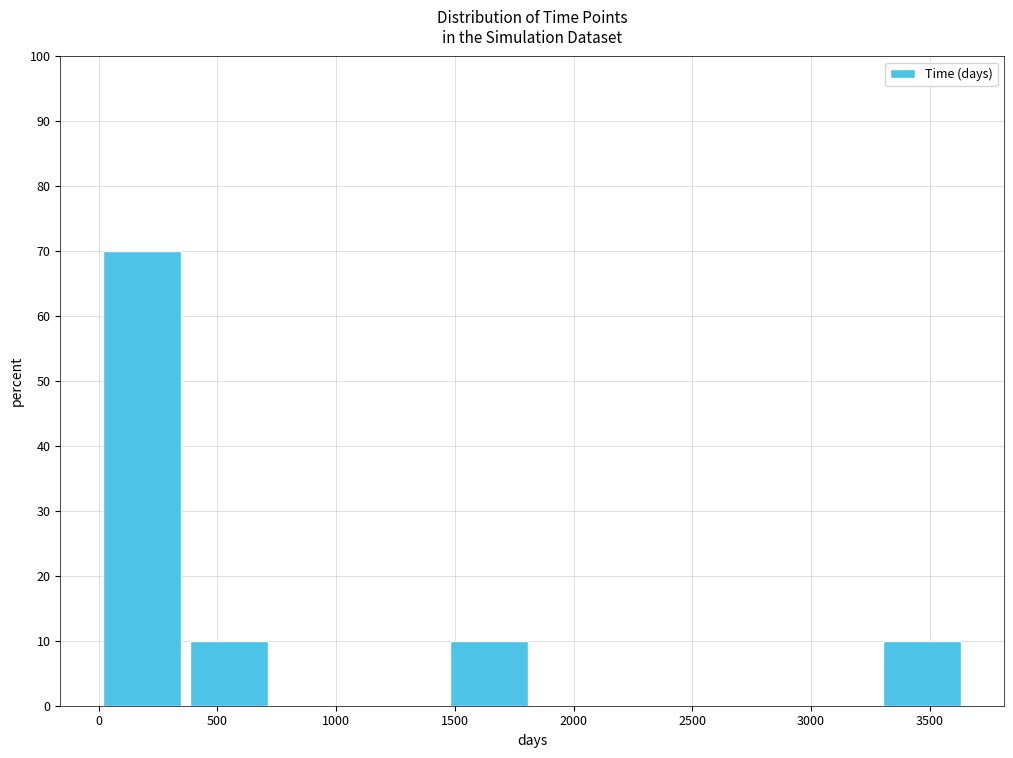

Reading left to right, transcribe this chart: for each bar, give the range it covers on the x-axis and its height. Neither the bar edges nor the heights are printed on the chart, so give them approximately, as read against the axes.

0 to 350: 70
350 to 750: 10
750 to 1100: 0
1100 to 1450: 0
1450 to 1850: 10
1850 to 2200: 0
2200 to 2550: 0
2550 to 2900: 0
2900 to 3300: 0
3300 to 3650: 10